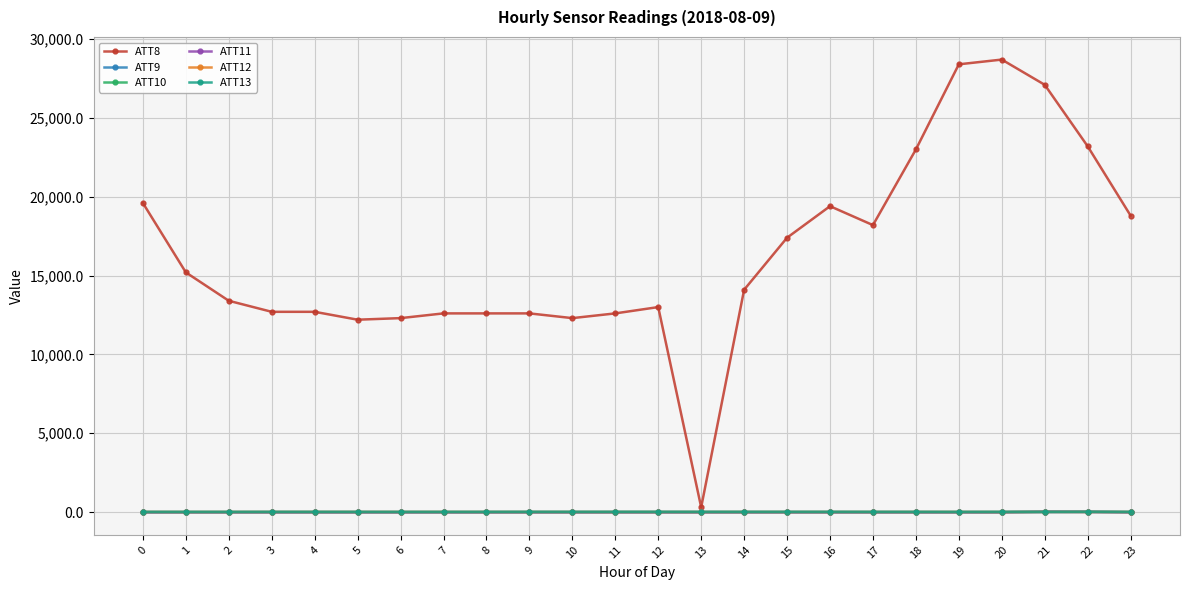

True or false: ATT8 and ATT9 intersect in this chart.

False